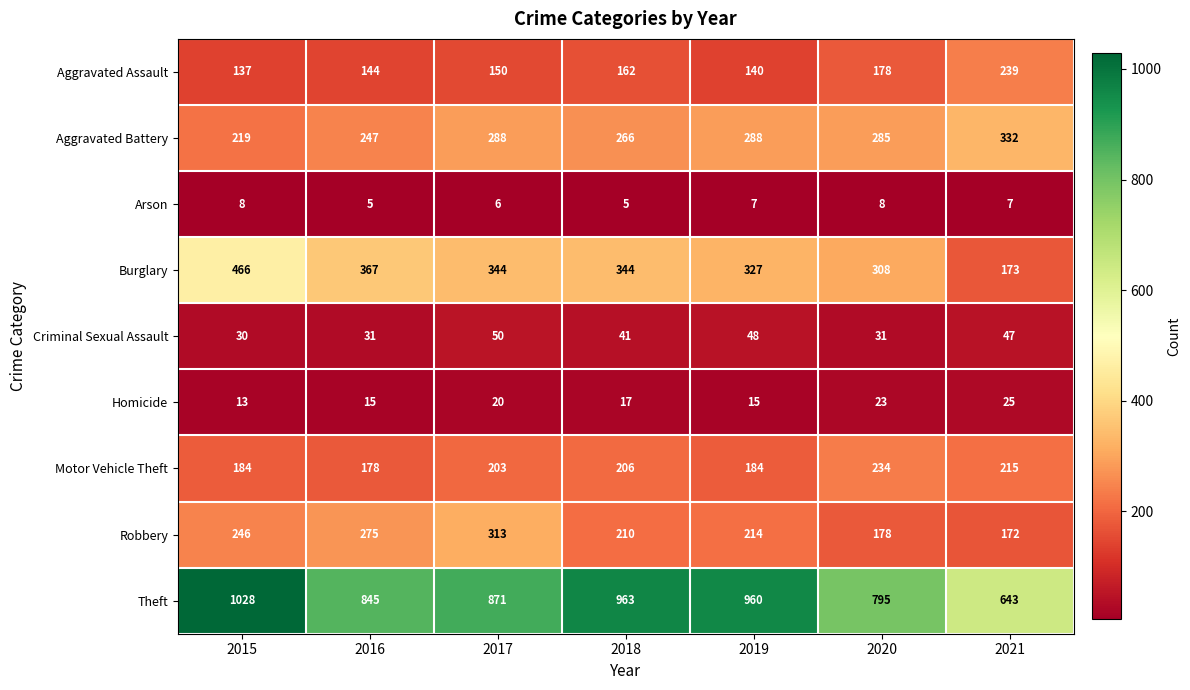

The Motor Vehicle Theft series shows 60 at 2019. True or false?

False